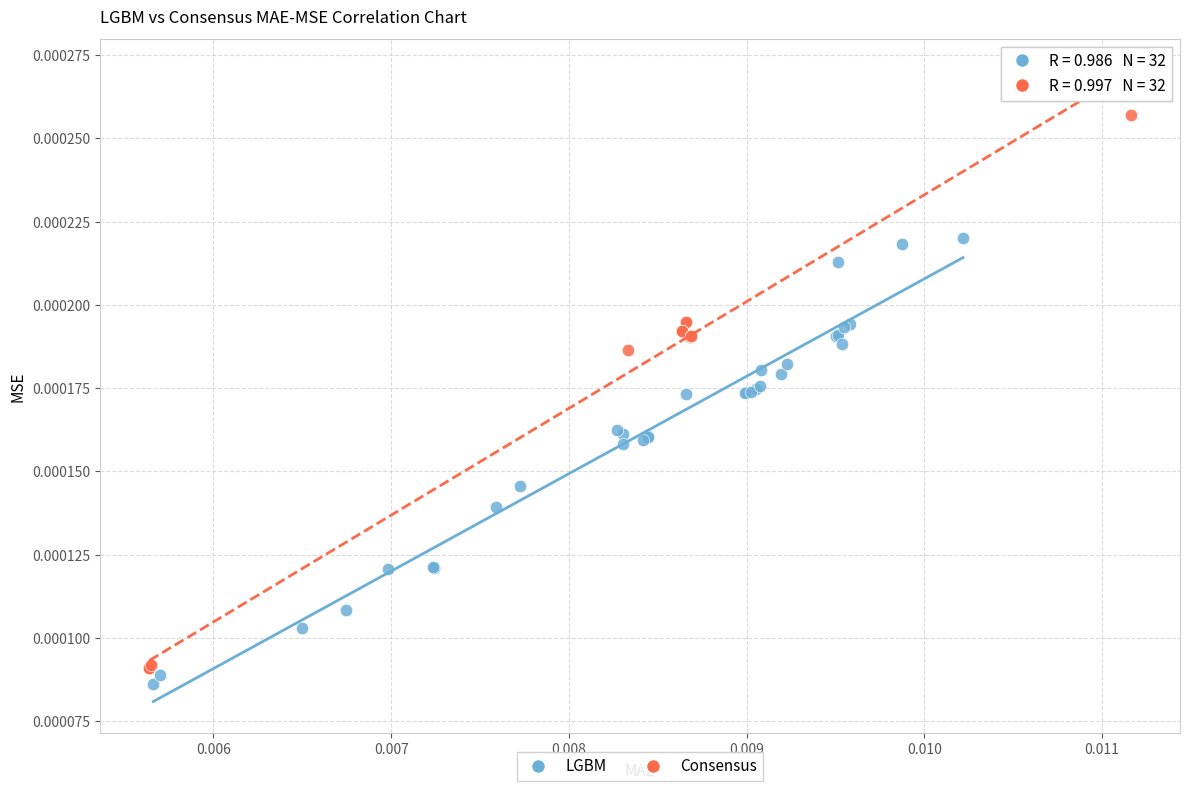

Which series has the largest Y range (max minus min)?

Consensus